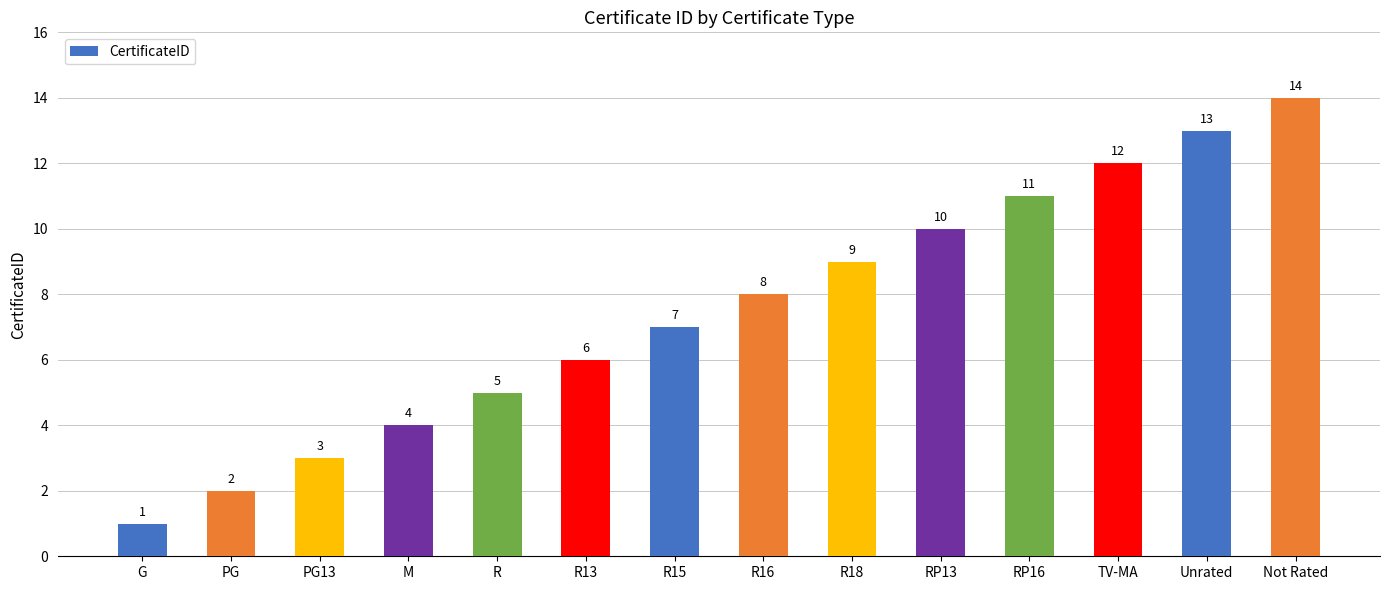

List the labels in order of value, smallest first.

G, PG, PG13, M, R, R13, R15, R16, R18, RP13, RP16, TV-MA, Unrated, Not Rated